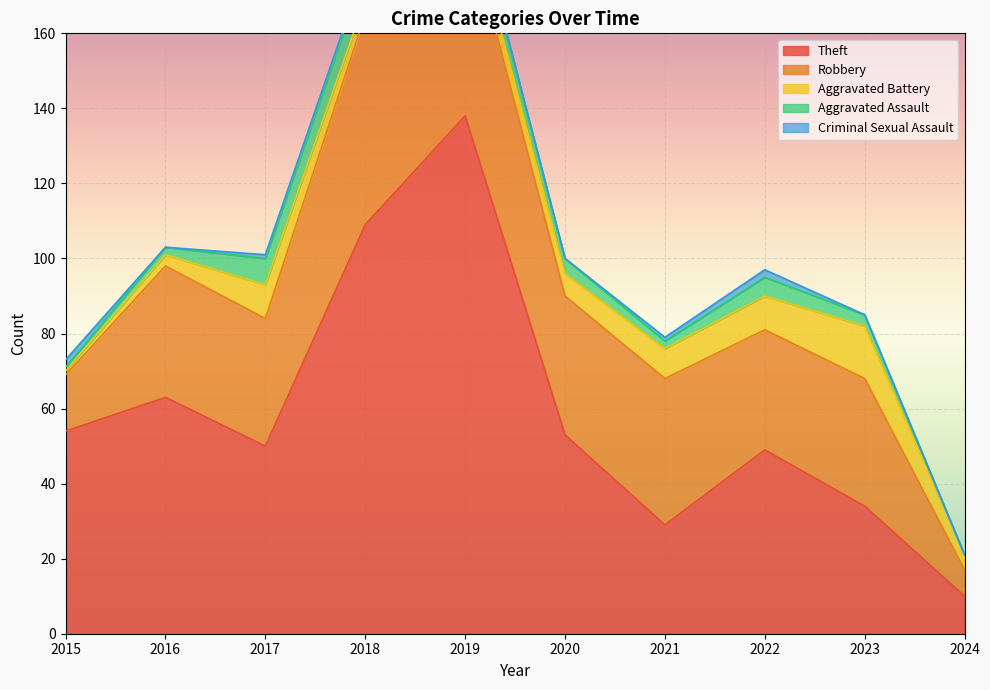

How many data points does each series have?

10